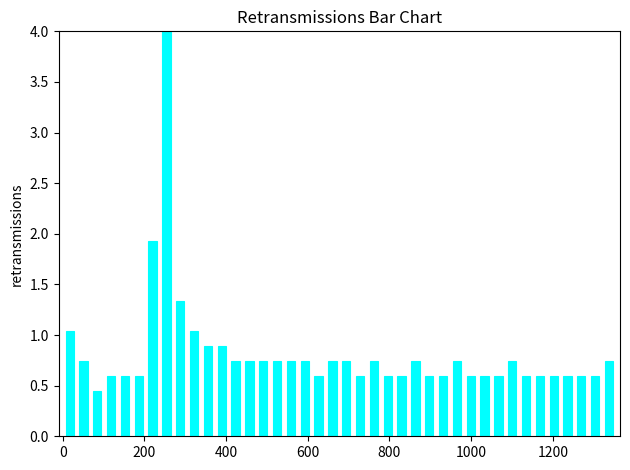

Around what value on the x-axis is the tallest bar? Give the approximate position of its centre, as read against the axis.

260